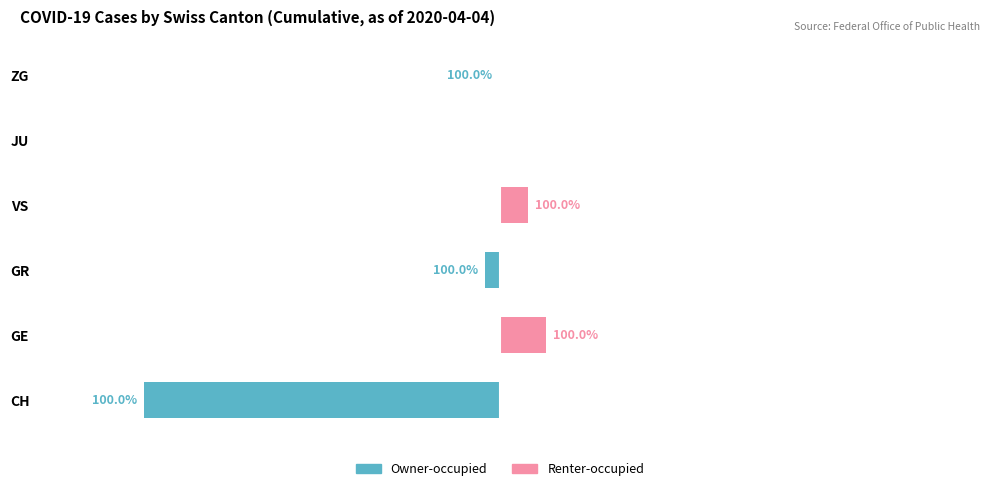

Rank the series at GR from highest to lowest value.

Renter-occupied, Owner-occupied